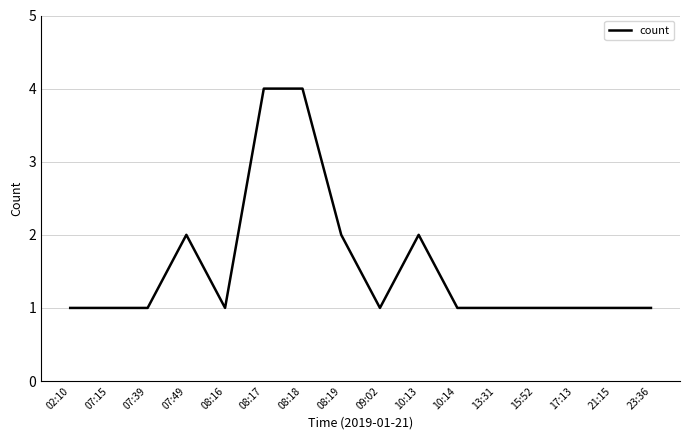

What is the greatest value displayed?

4